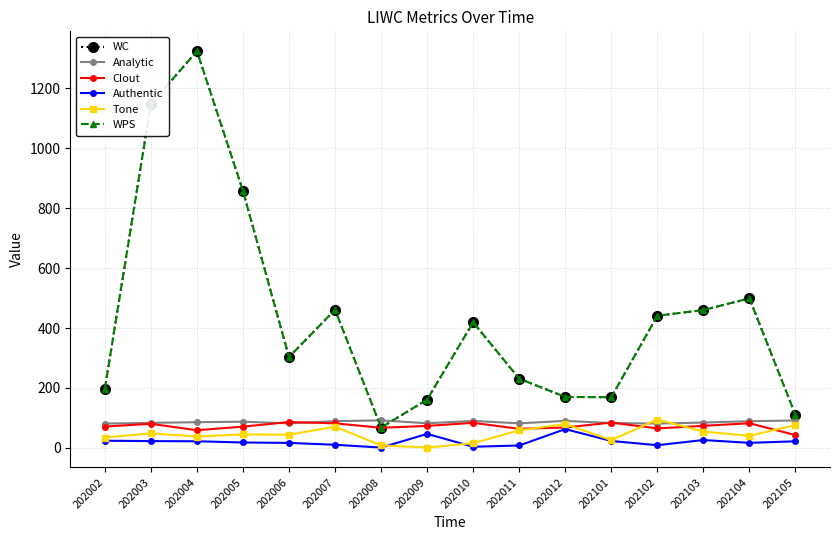

Does the chart have visible grid lines?

Yes